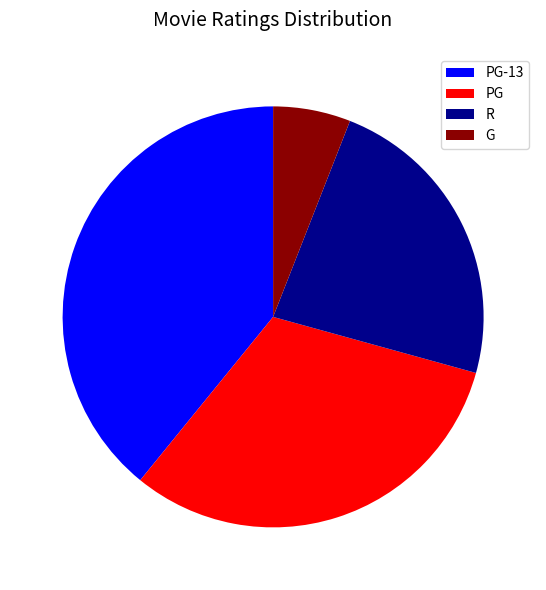

Is there a majority slice in this chart?

No